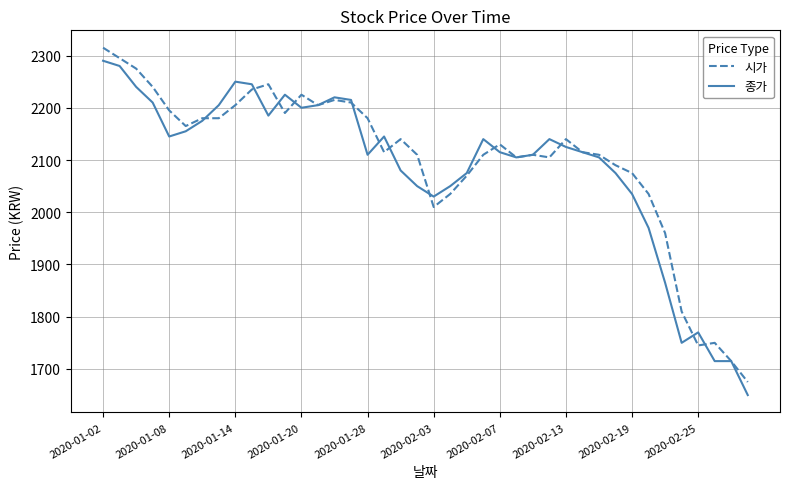

What is the minimum value for 시가?

1675